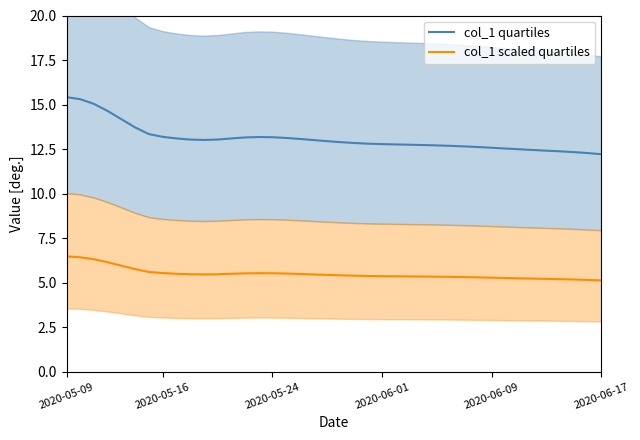

List the series in order of their peak value, lowest first.

col_1 scaled quartiles, col_1 quartiles